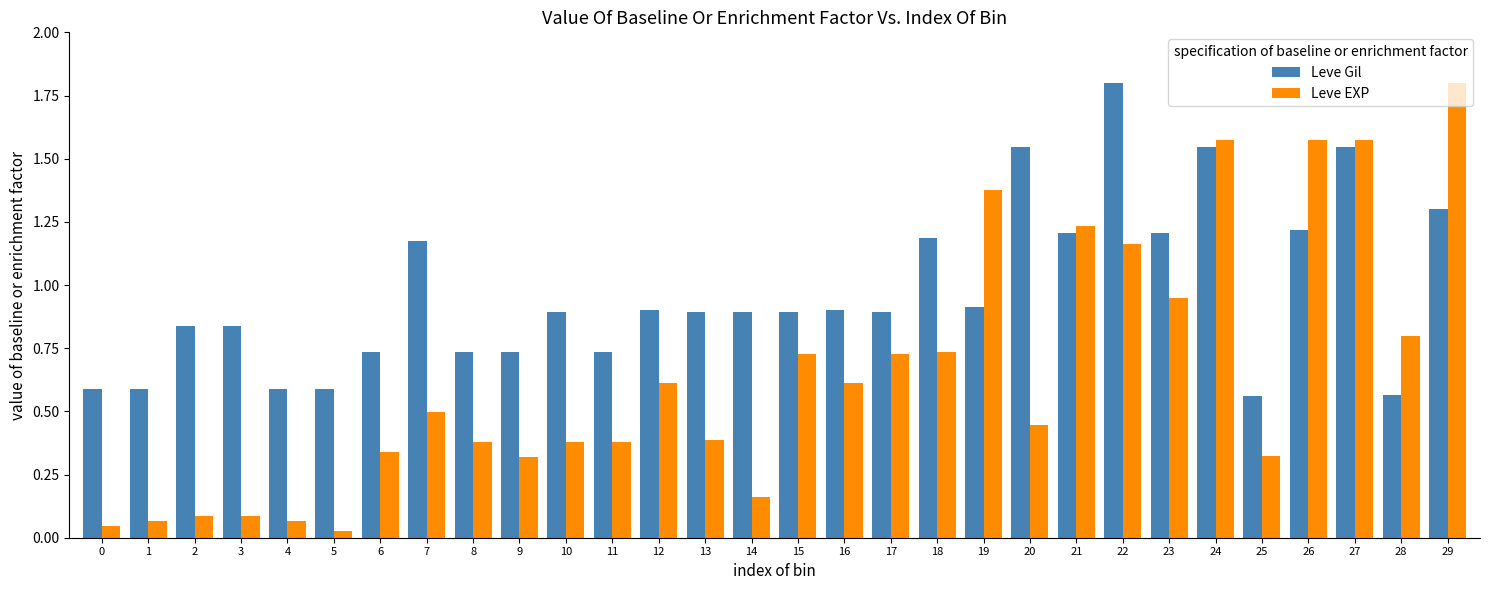

Between 9 and 23, which series saw the biggest shift?

Leve EXP